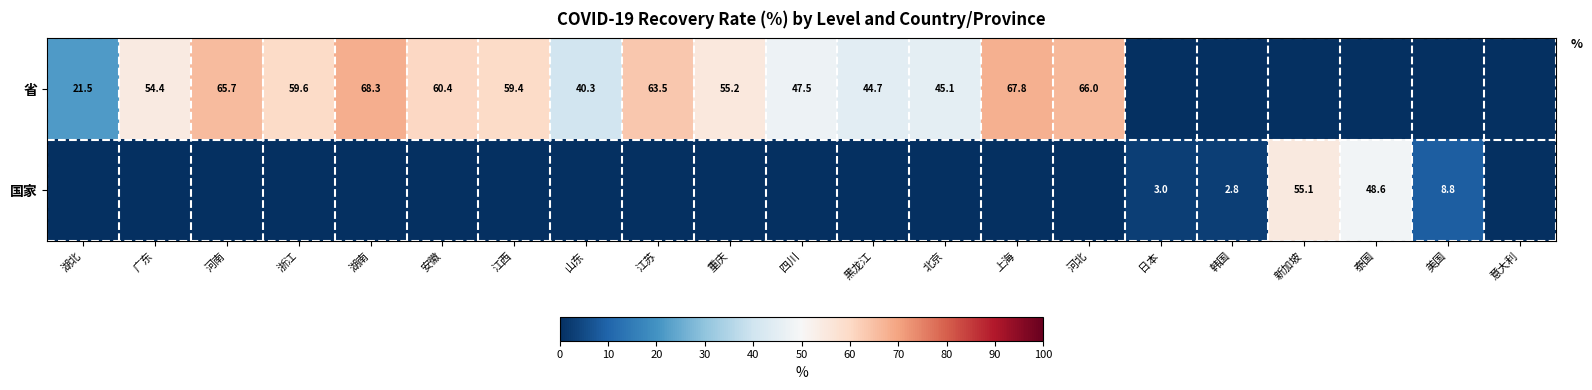

Is it true that 国家 equals 3.0 at 日本?

True